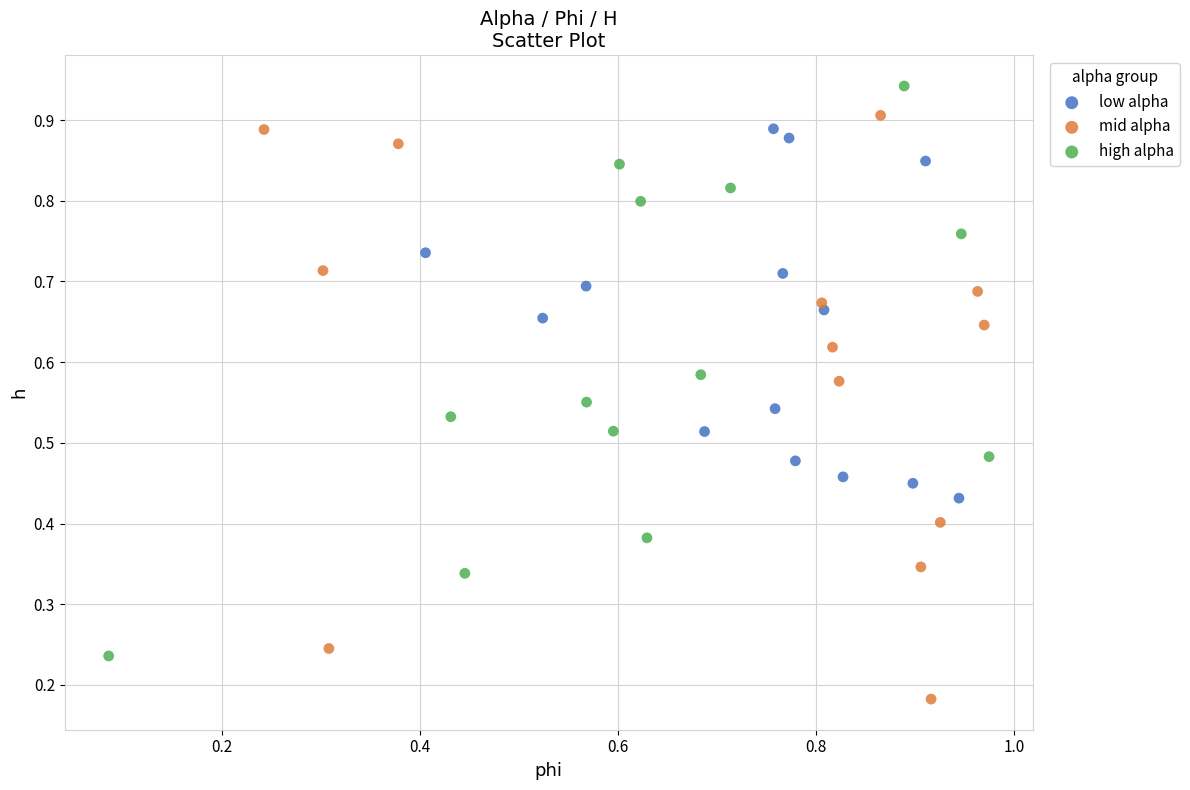

Which series reaches the minimum Y coordinate?

mid alpha